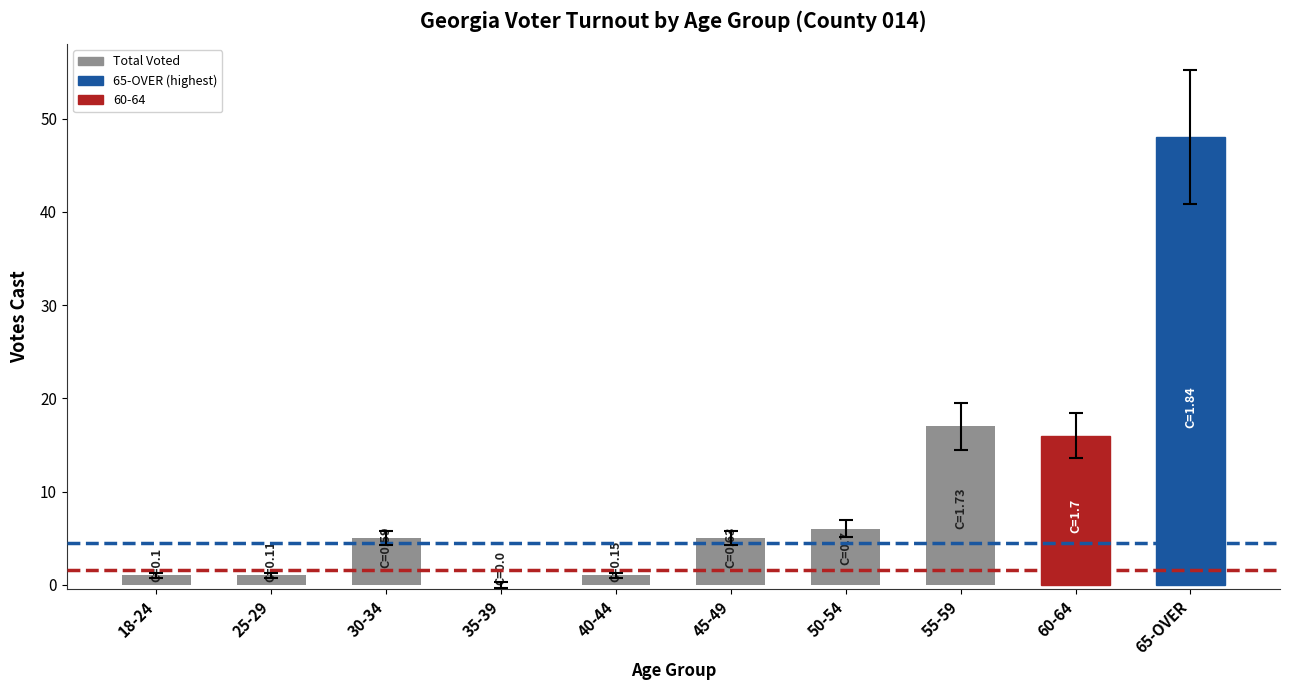

Read the value at 65-OVER.

48